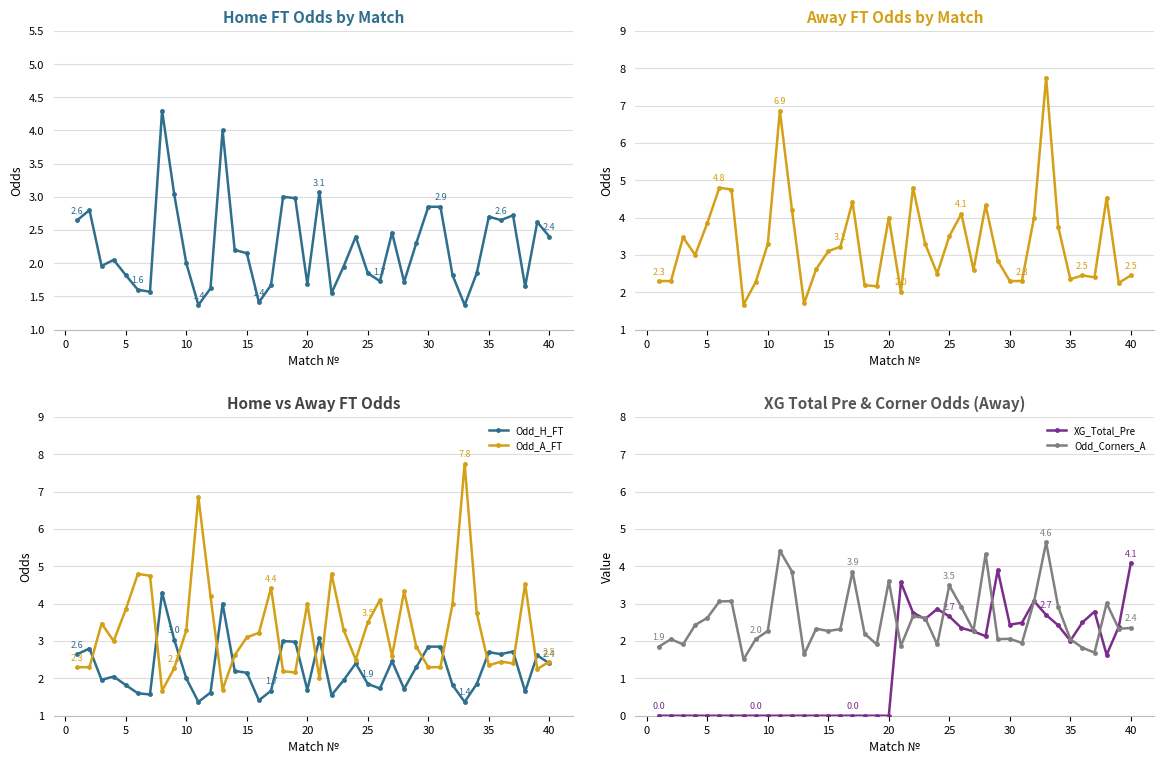

Count the number of data series in this chart.

4